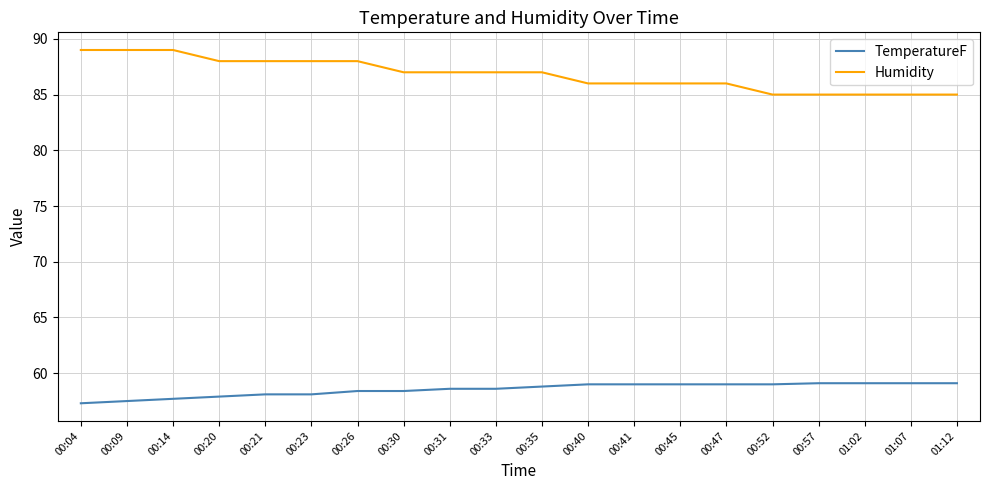

Read the Humidity value at 01:02.

85.0